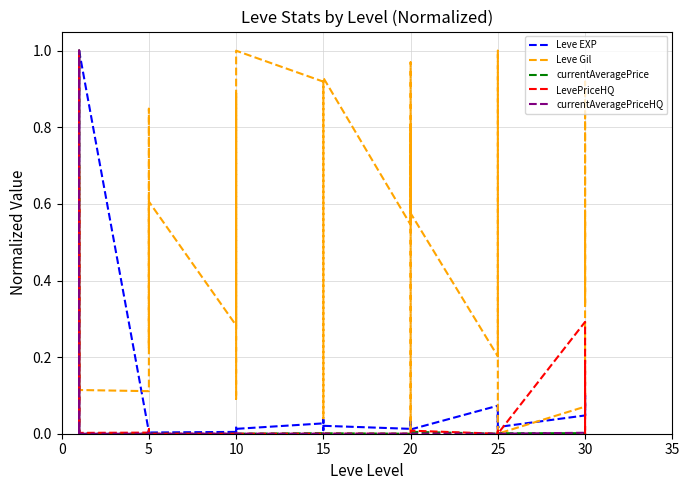

How many lines are shown in the chart?

5